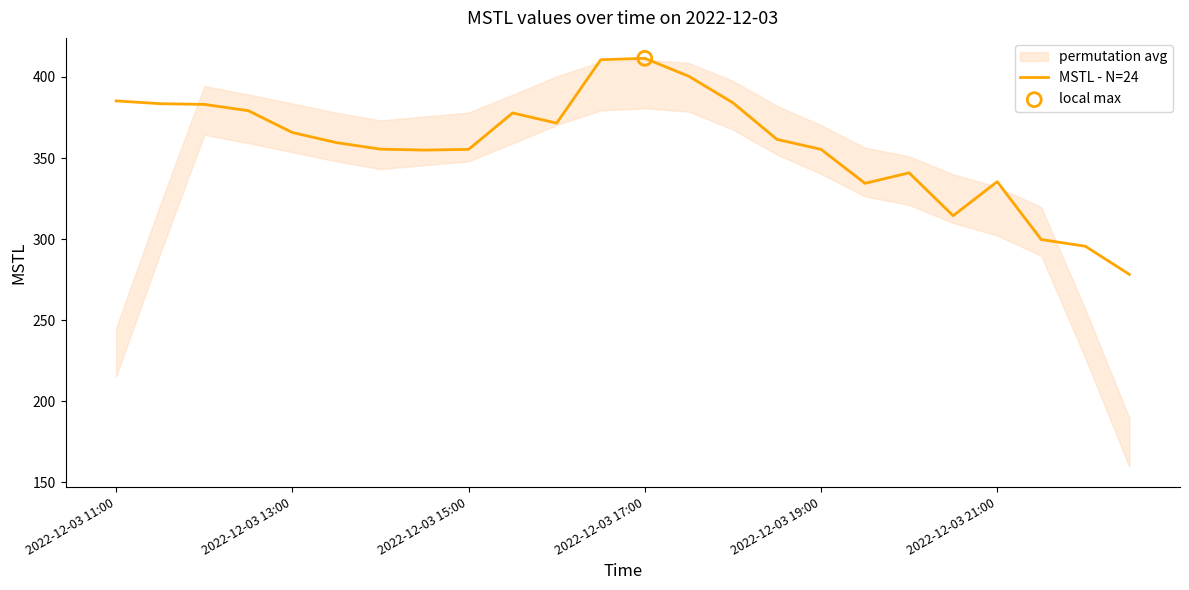

What is the maximum value for MSTL - N=24?

411.5